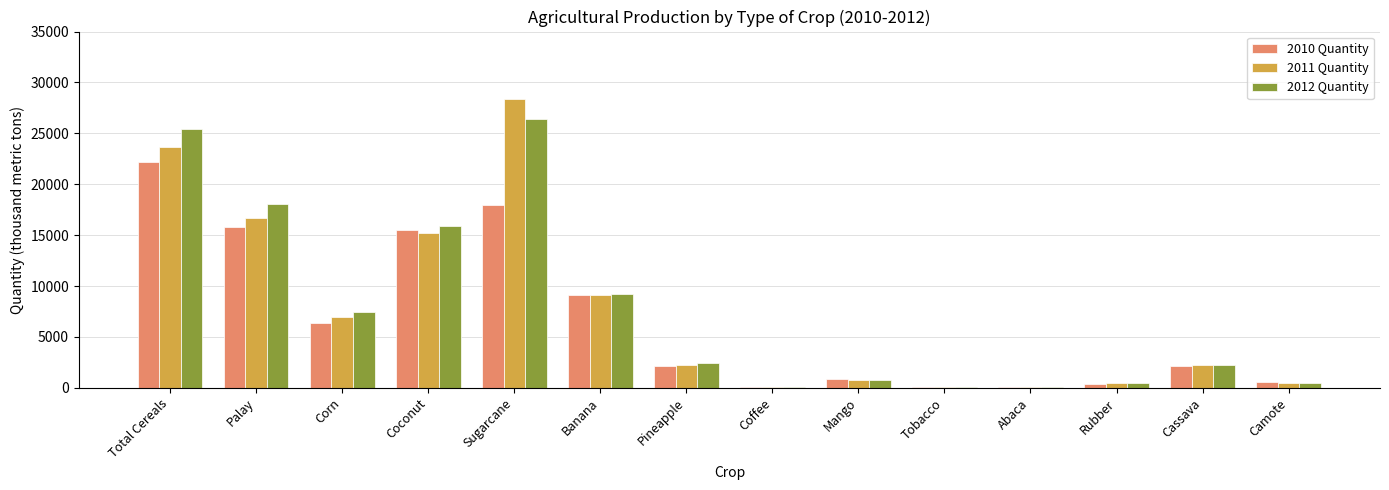

What is the difference between the 2012 Quantity values at Abaca and Pineapple?

2329.1